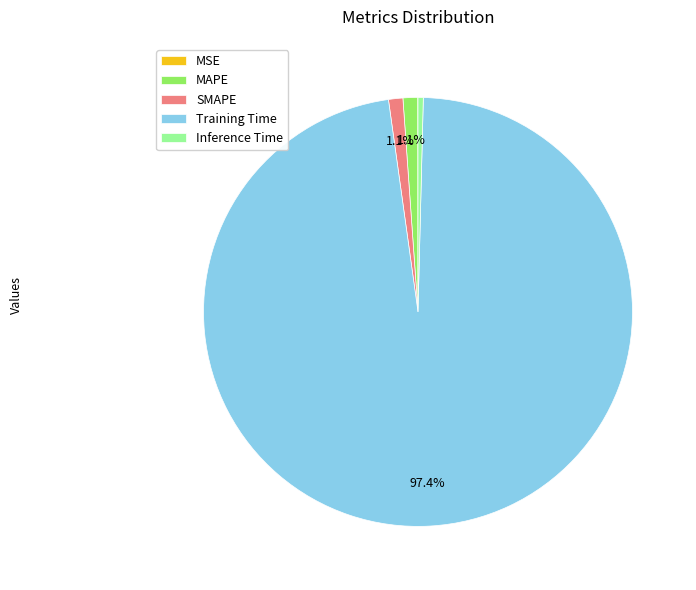

Which has a higher value, Inference Time or Training Time?

Training Time